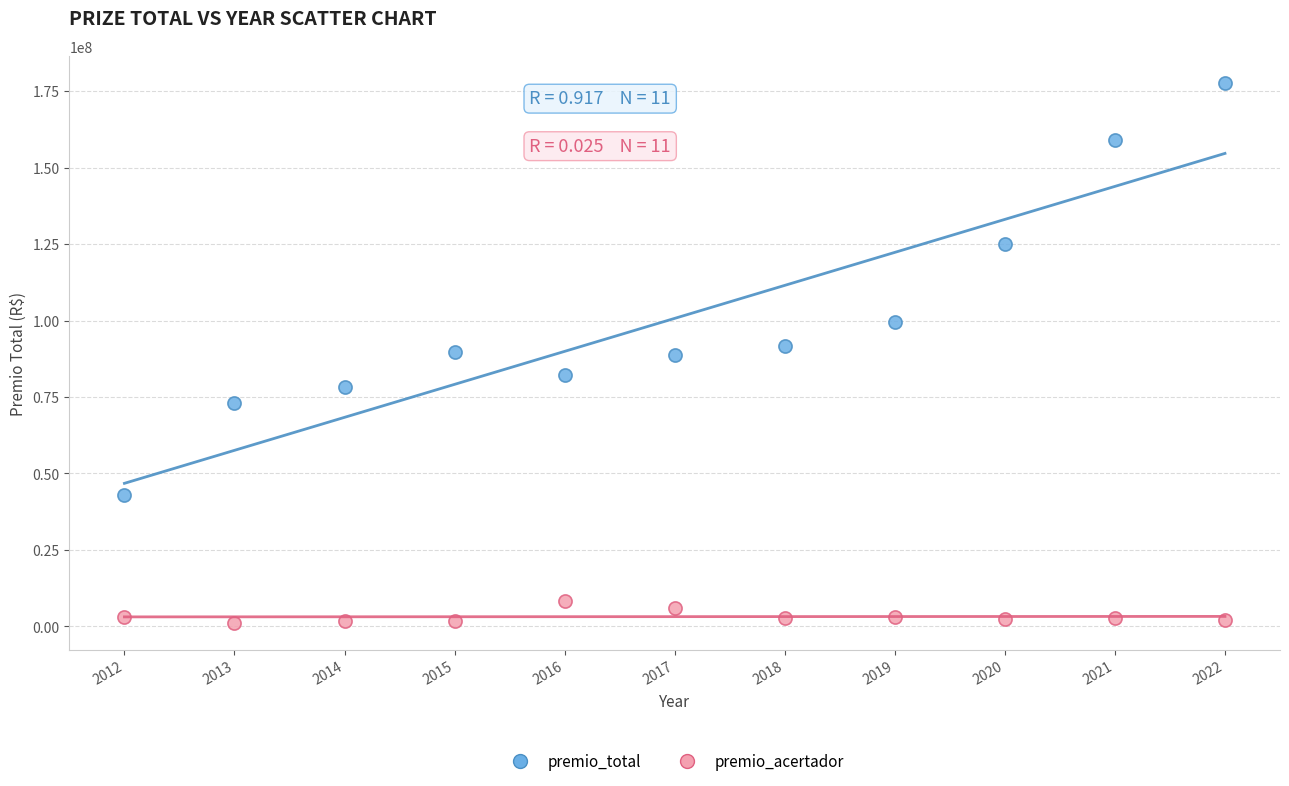

Across all data points, what is the range of X values (max minus min)?

10.0